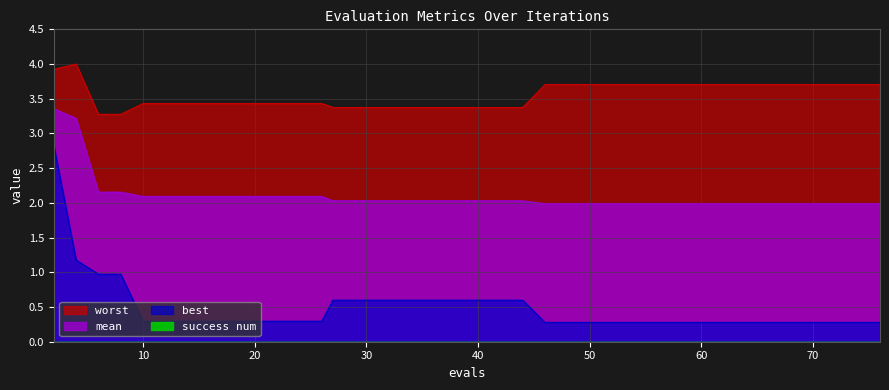

What is the sum of all worst values?

142.1